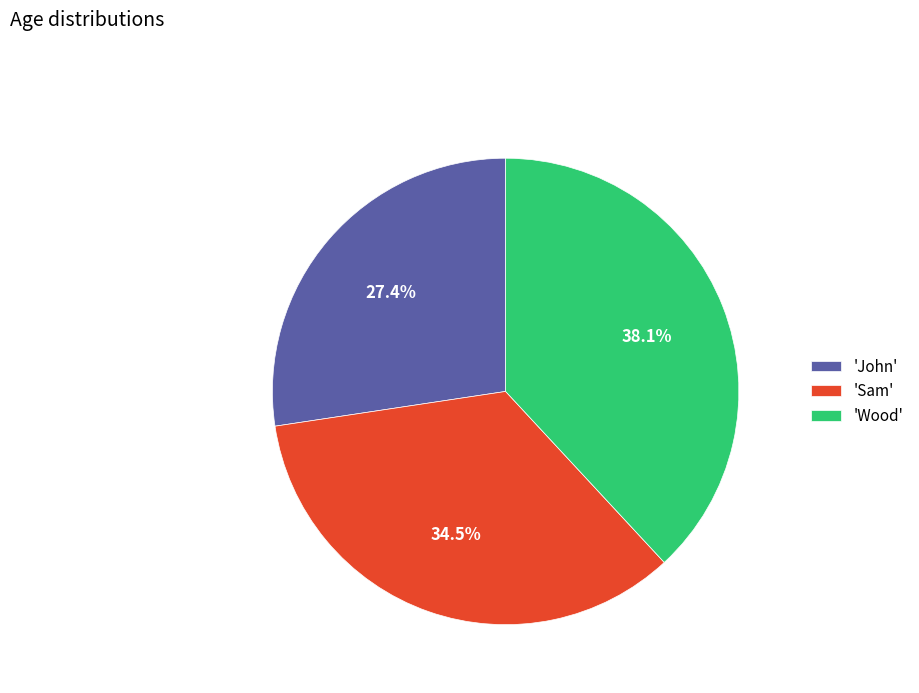

Which has a higher value, 'John' or 'Wood'?

'Wood'